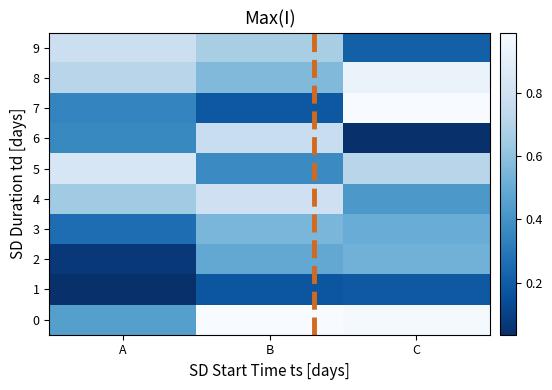

Rank the categories by 4 value from lowest to highest.

C, A, B